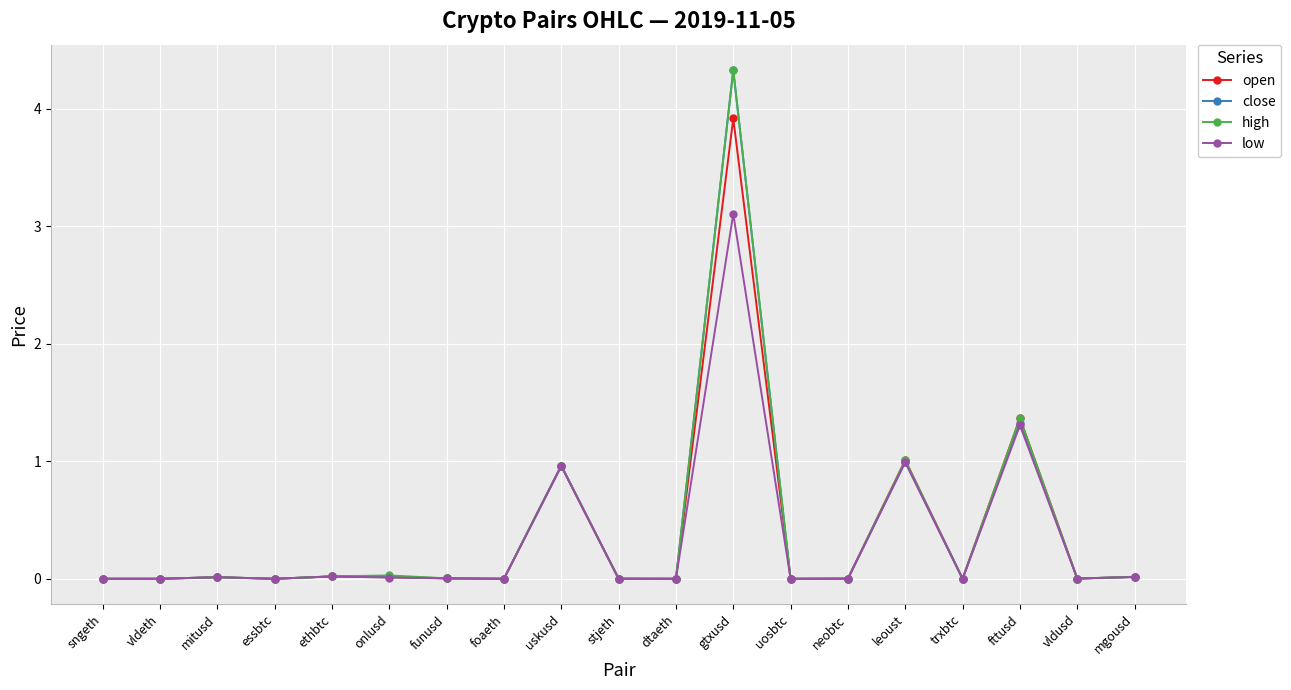

What is the highest value of the high series?

4.3